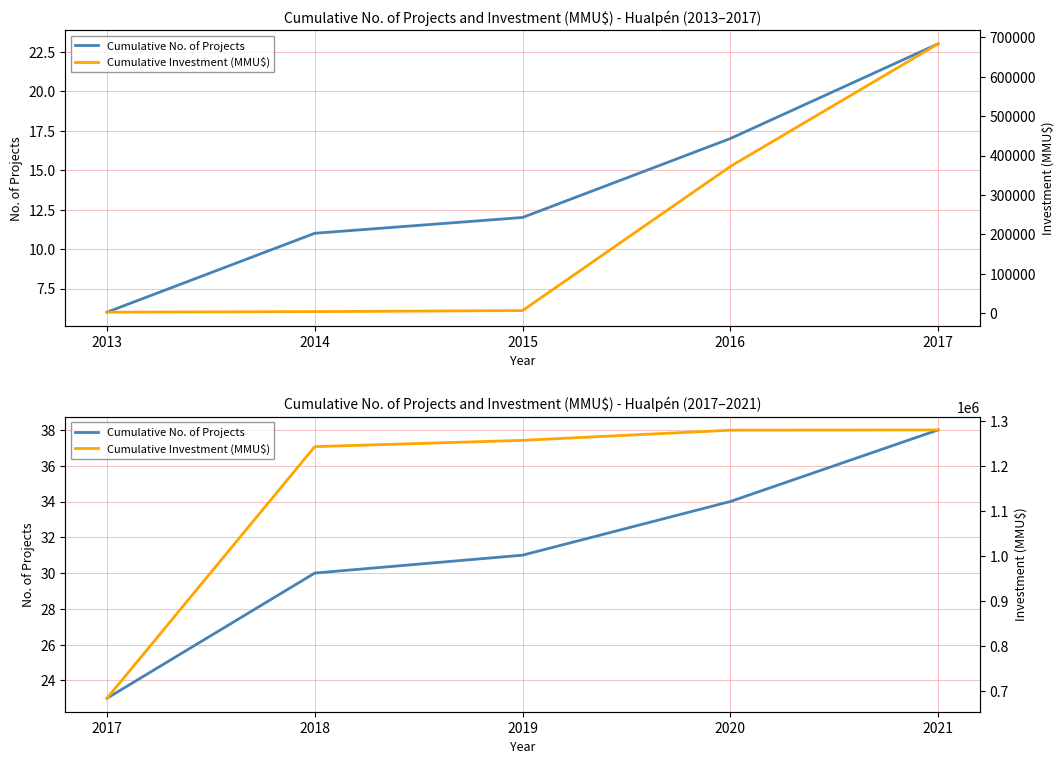

Rank the series by their maximum value, from highest to lowest.

Cumulative Investment (MMU$), Cumulative No. of Projects